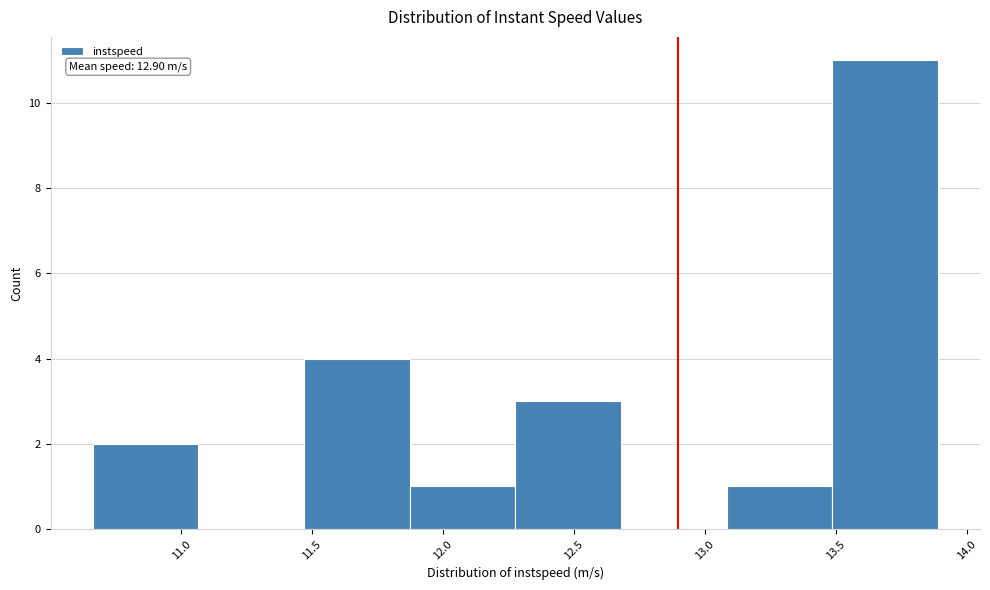

Over which range of the x-axis is the bar tallest?

13.50 to 13.90